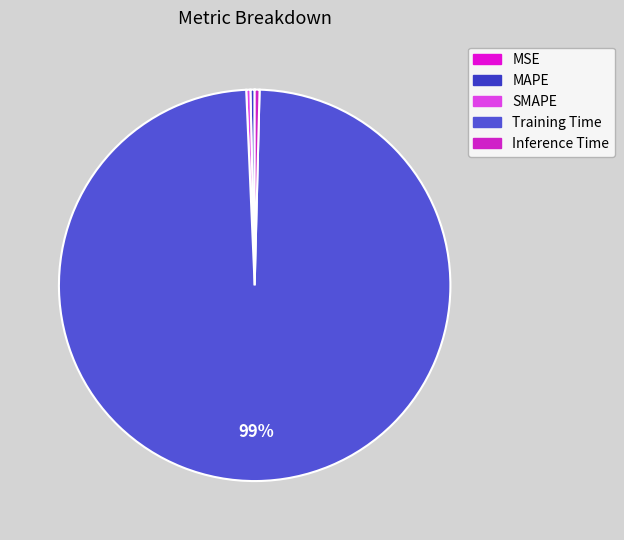

How many segments does this pie chart have?

5